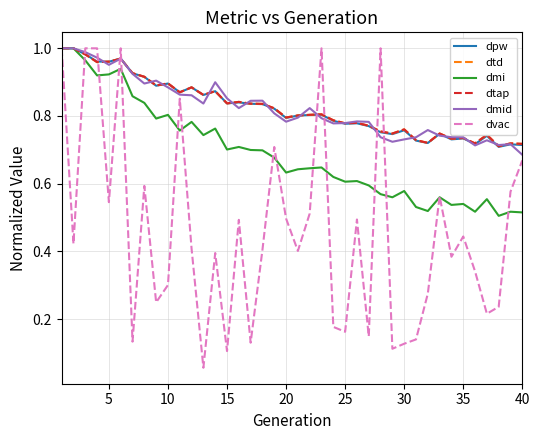

Which series ends up on top after the final intersection of dtd and dvac?

dtd